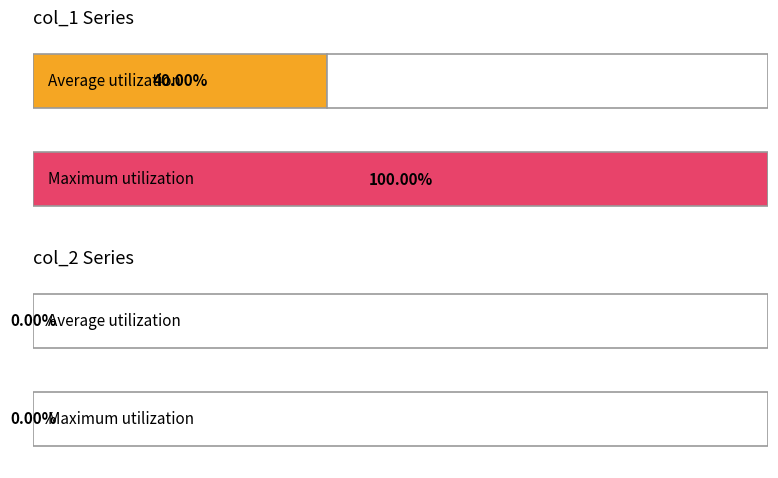

The value of col_1 at 1409839862 is 1. True or false?

True